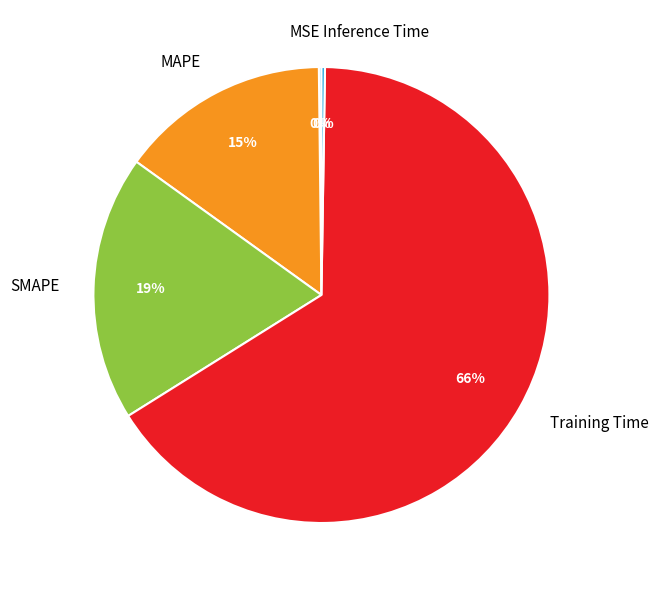

Between SMAPE and MAPE, which is larger?

SMAPE